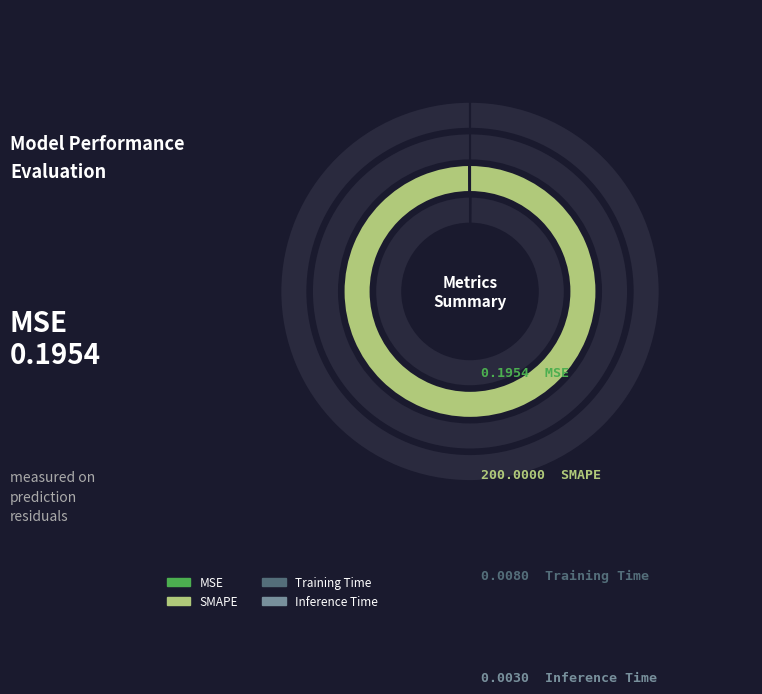

Count the number of slices in the pie.

4